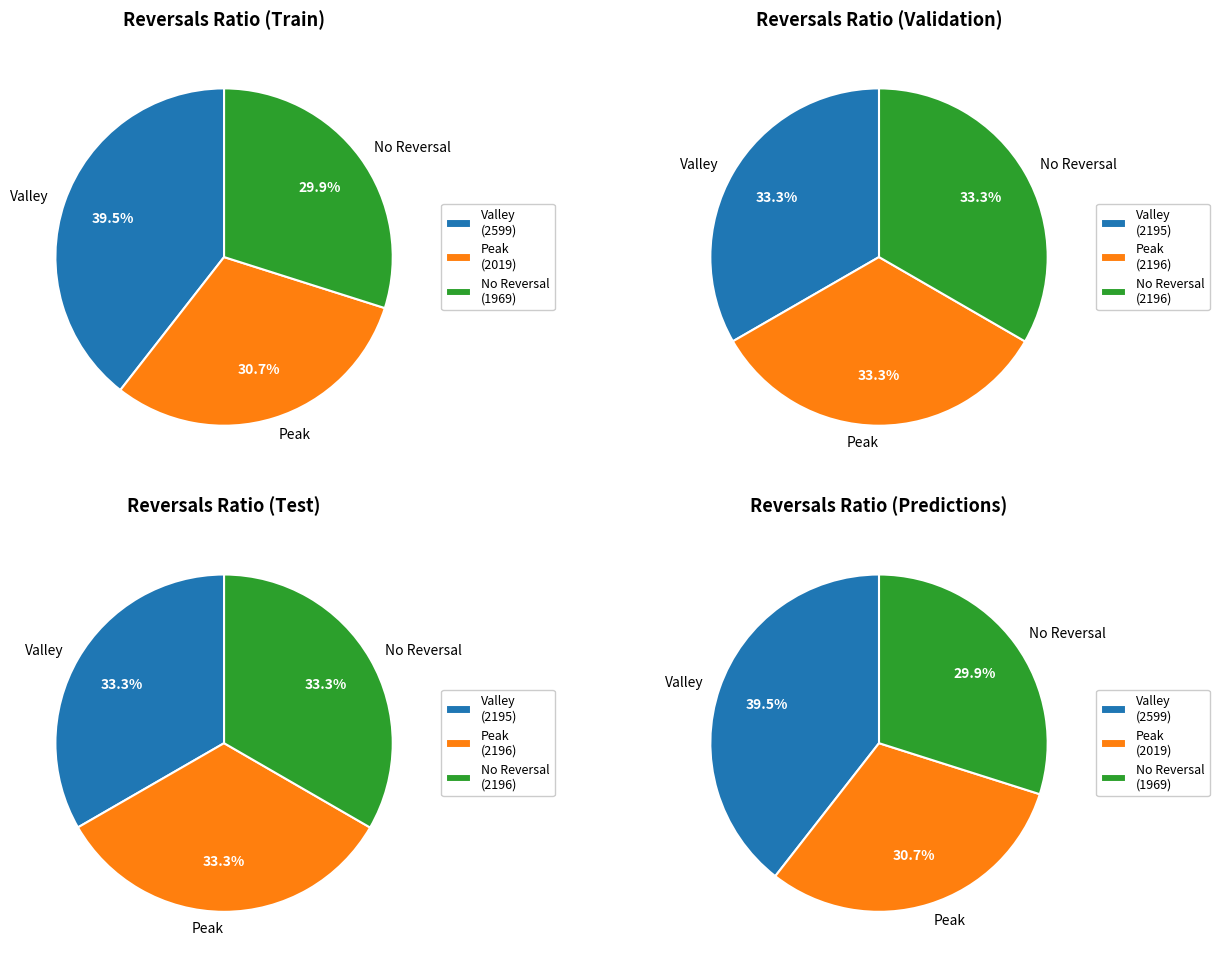

To the nearest percent, what is the average slice percentage?

33%